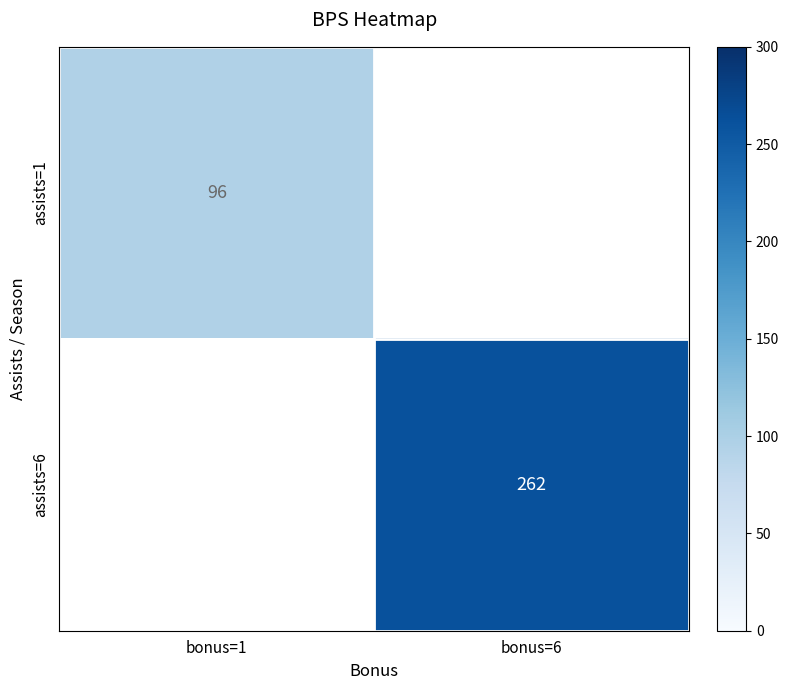

The value of assists=1 at bonus=1 is 36. True or false?

False